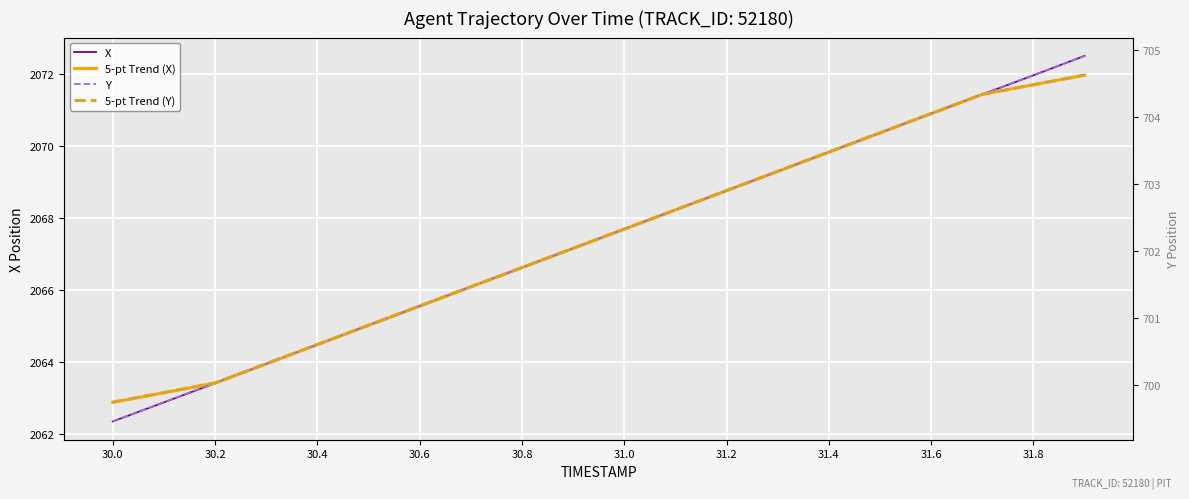

How many lines are shown in the chart?

4